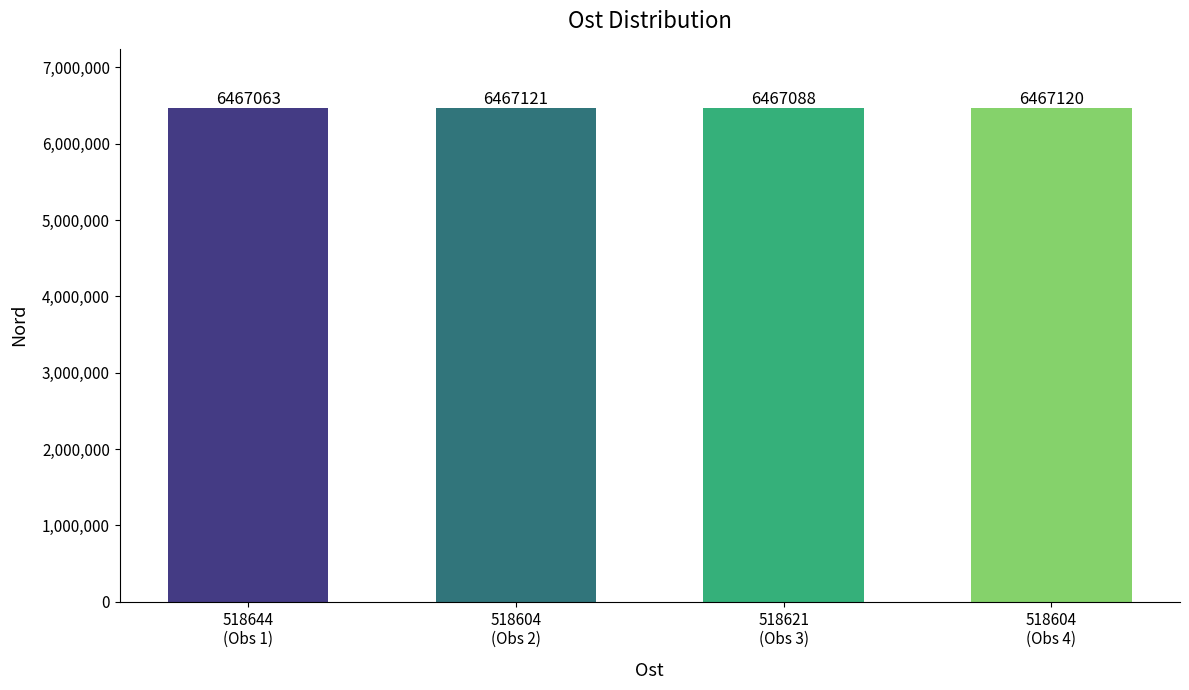

What is the sum of all values?

25868392